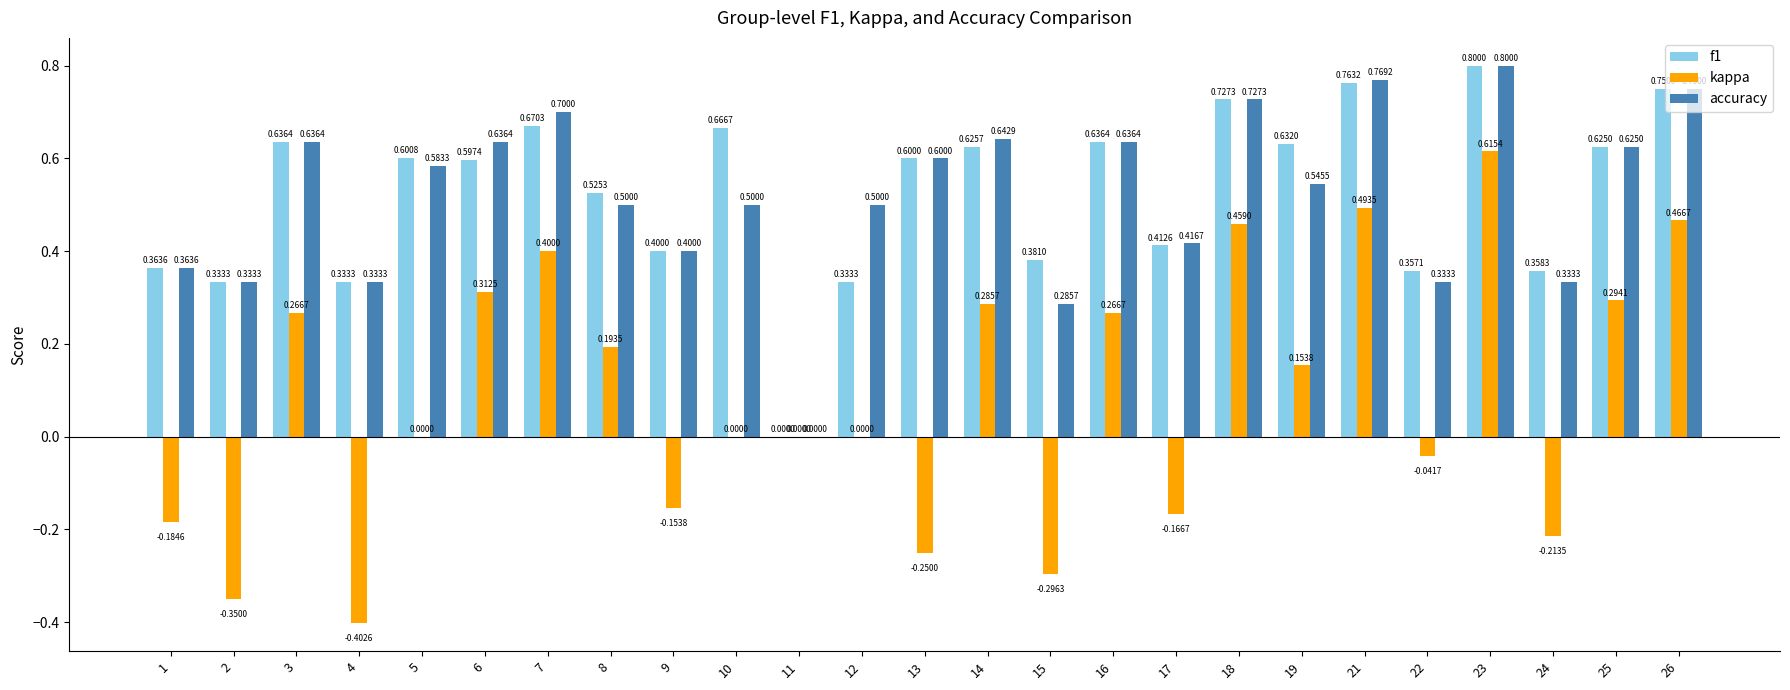

Is the value of kappa at 22 greater than the value of accuracy at 12?

No